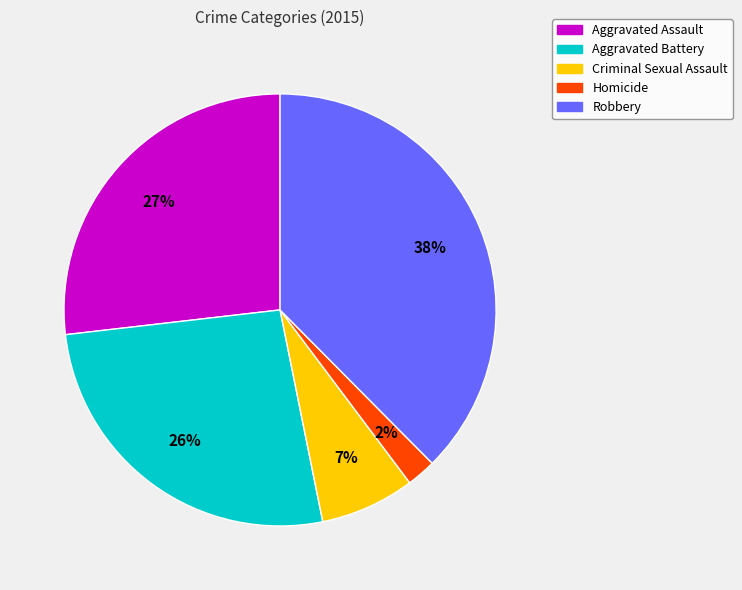

Is there a majority slice in this chart?

No